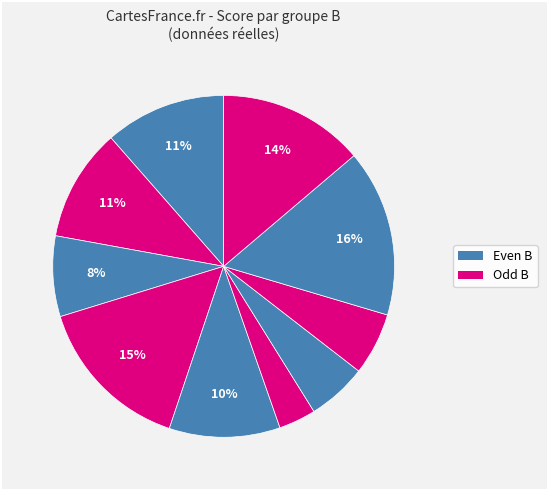

How many segments does this pie chart have?

10